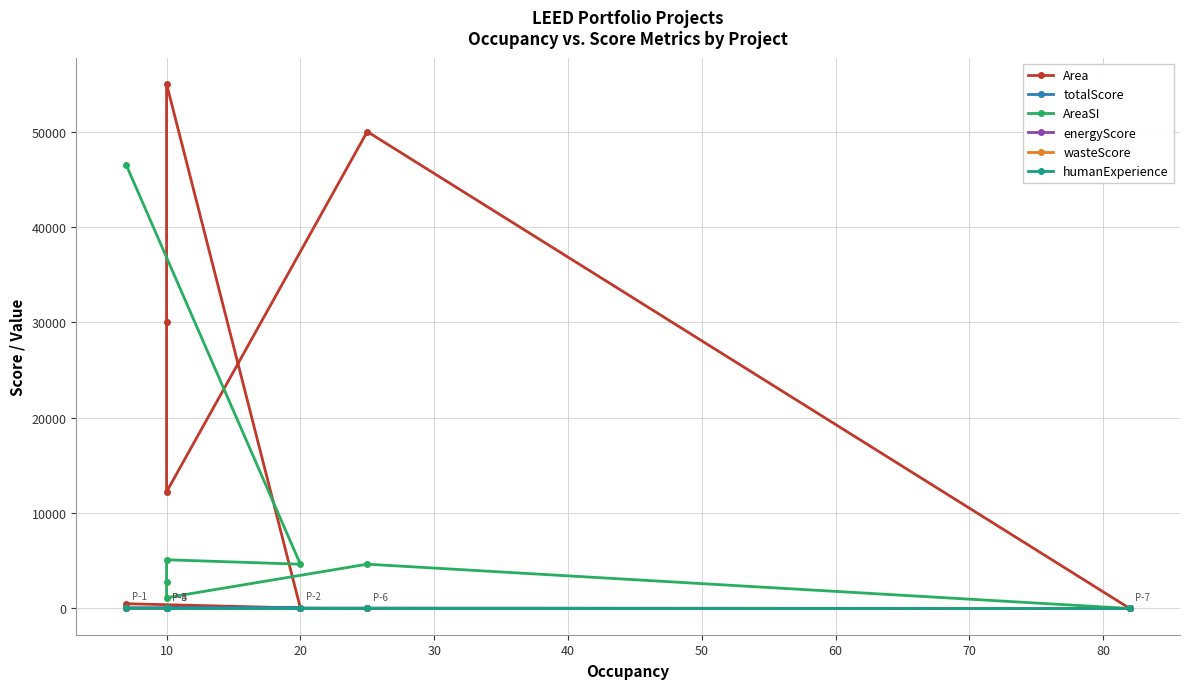

True or false: energyScore and humanExperience cross at least once.

False